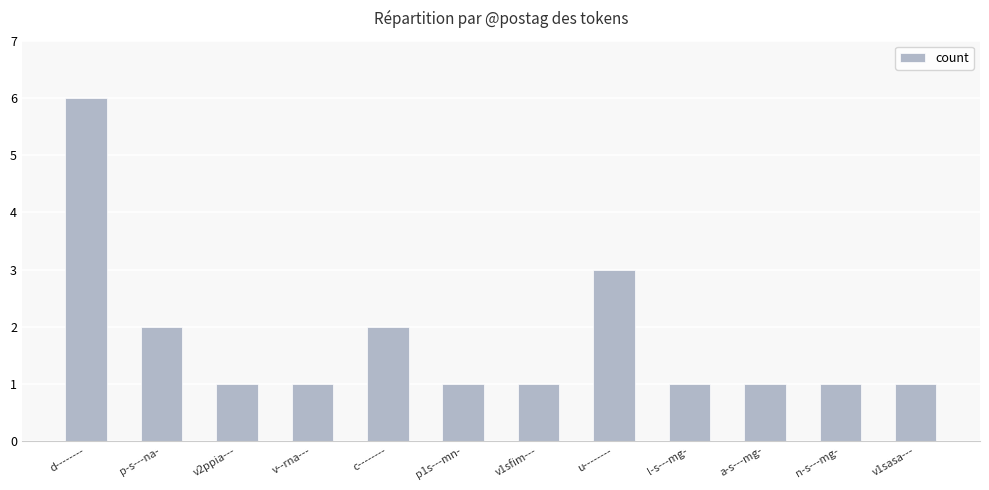

What is the label of the 5th bar from the right?

u--------